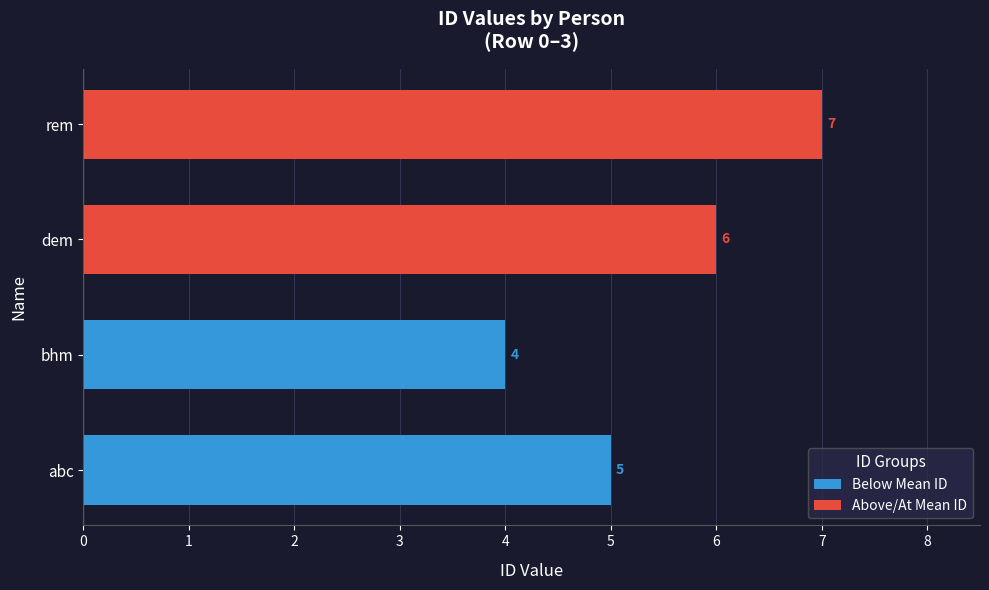

Approximately how many times larger is the value at bhm compared to rem?

0.6